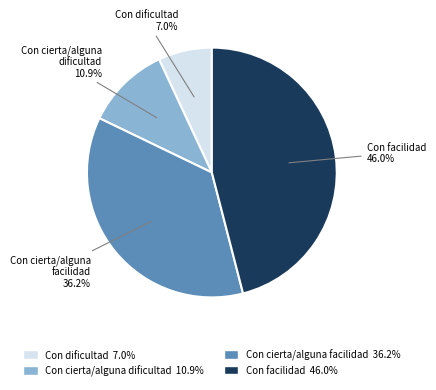

Is there any slice that represents more than half of the pie?

No